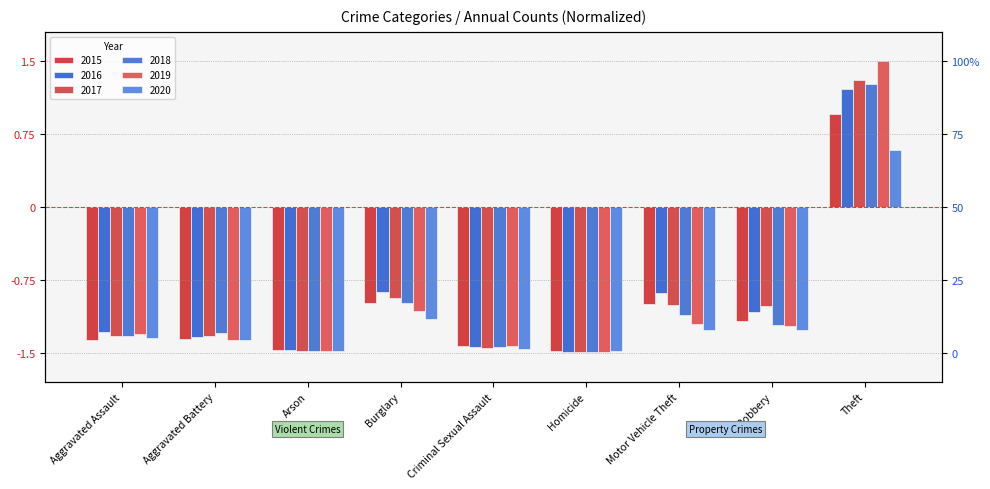

What is the lowest value of the 2020 series?

-1.5